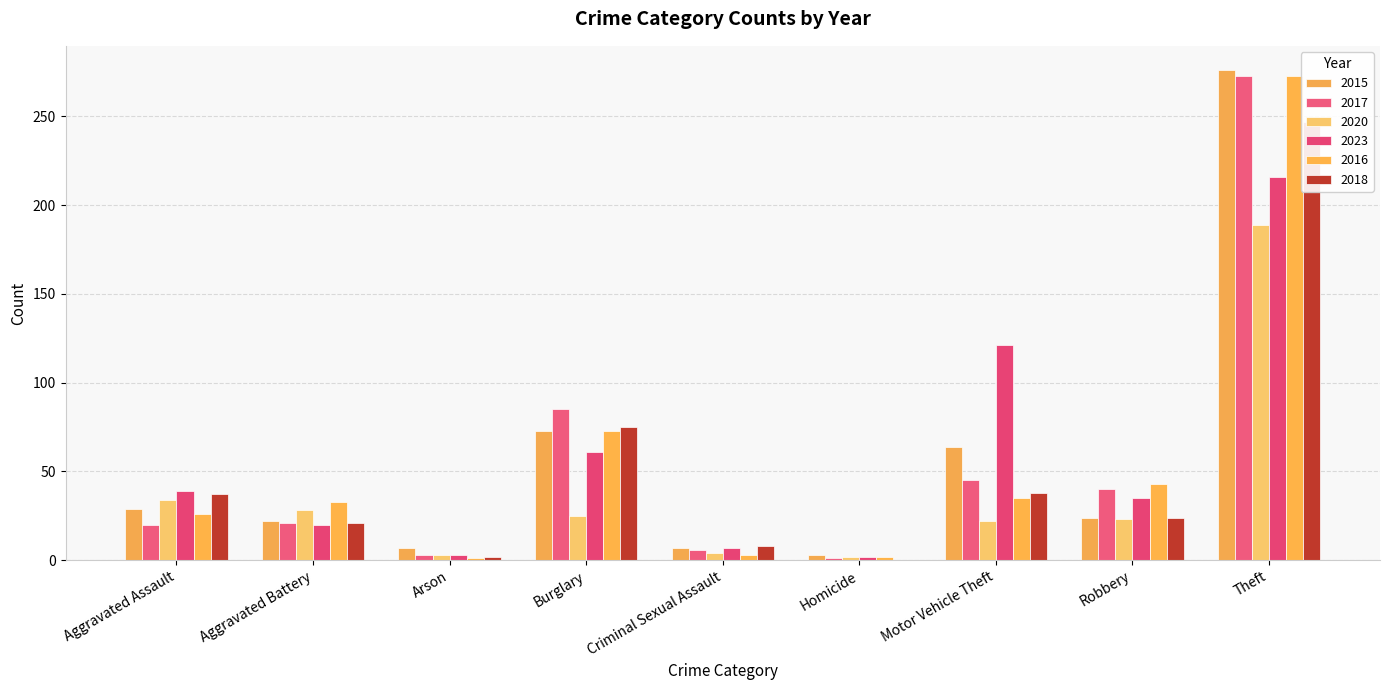

What value does the 2017 series have at Motor Vehicle Theft, to the nearest 50?

50